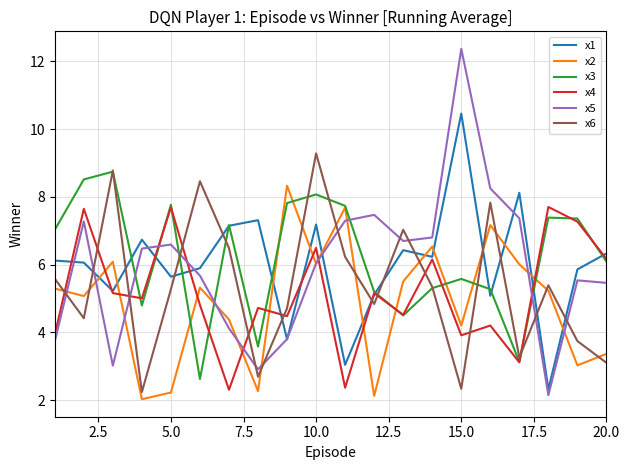

What is the difference between the maximum and minimum values in the x1 series?

8.1